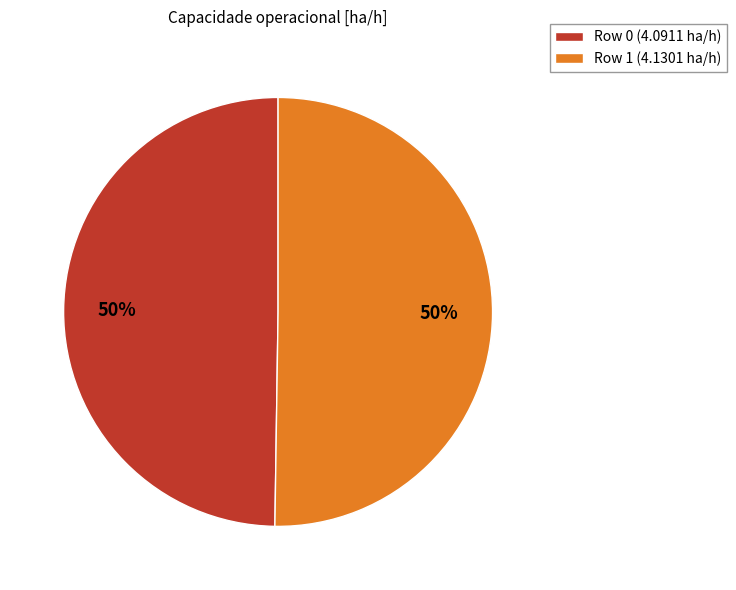

What percentage is the Row 0 slice, to the nearest percent?

50%